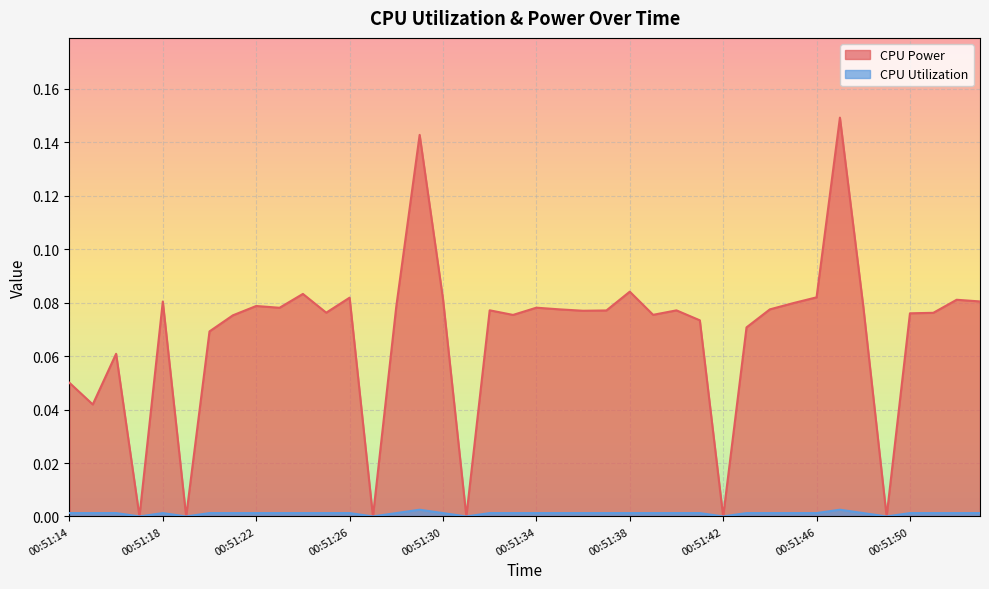

Between 00:51:23 and 00:51:36, which series saw the biggest shift?

CPU Power